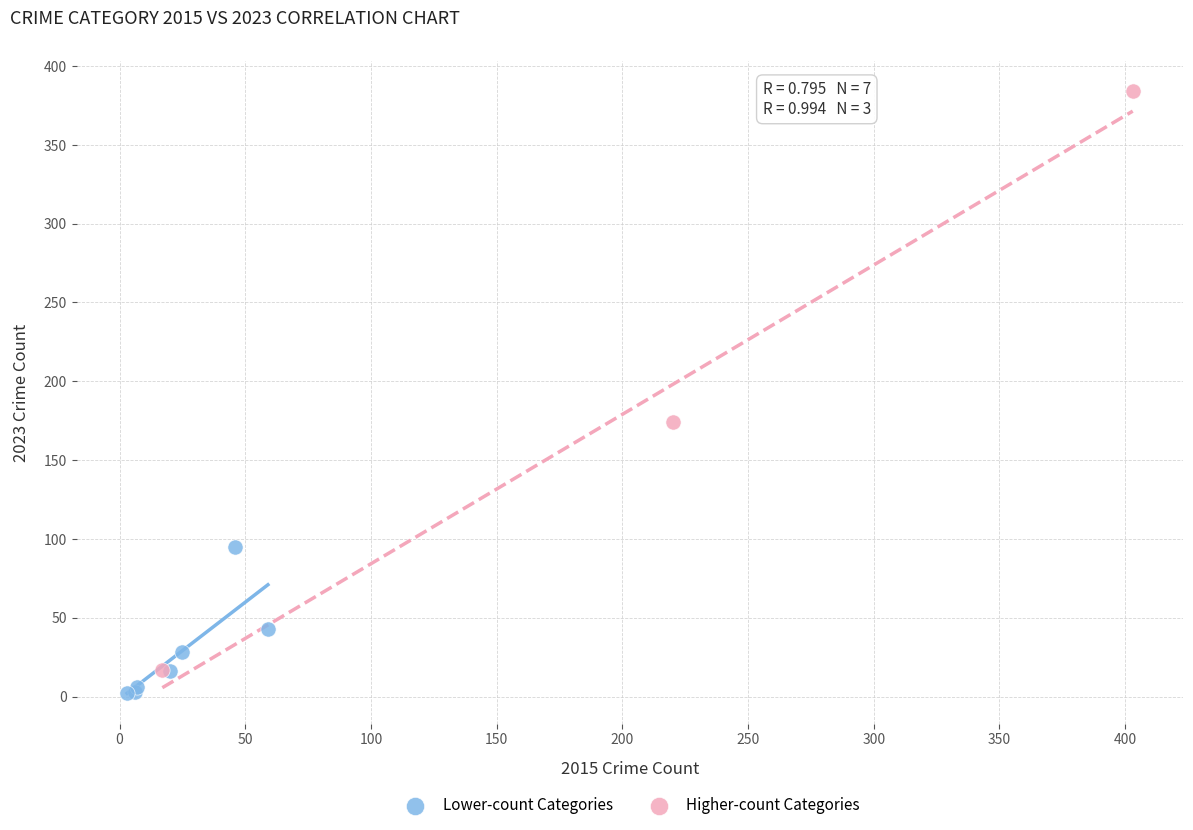

Which series contains the lowest Y value?

Lower-count Categories